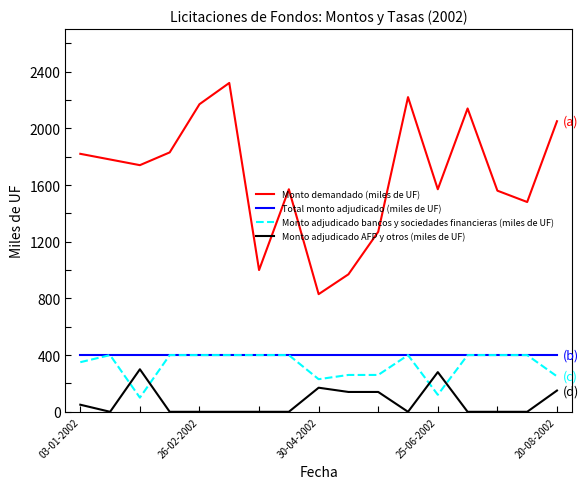

What is the minimum value for Monto demandado (miles de UF)?

830